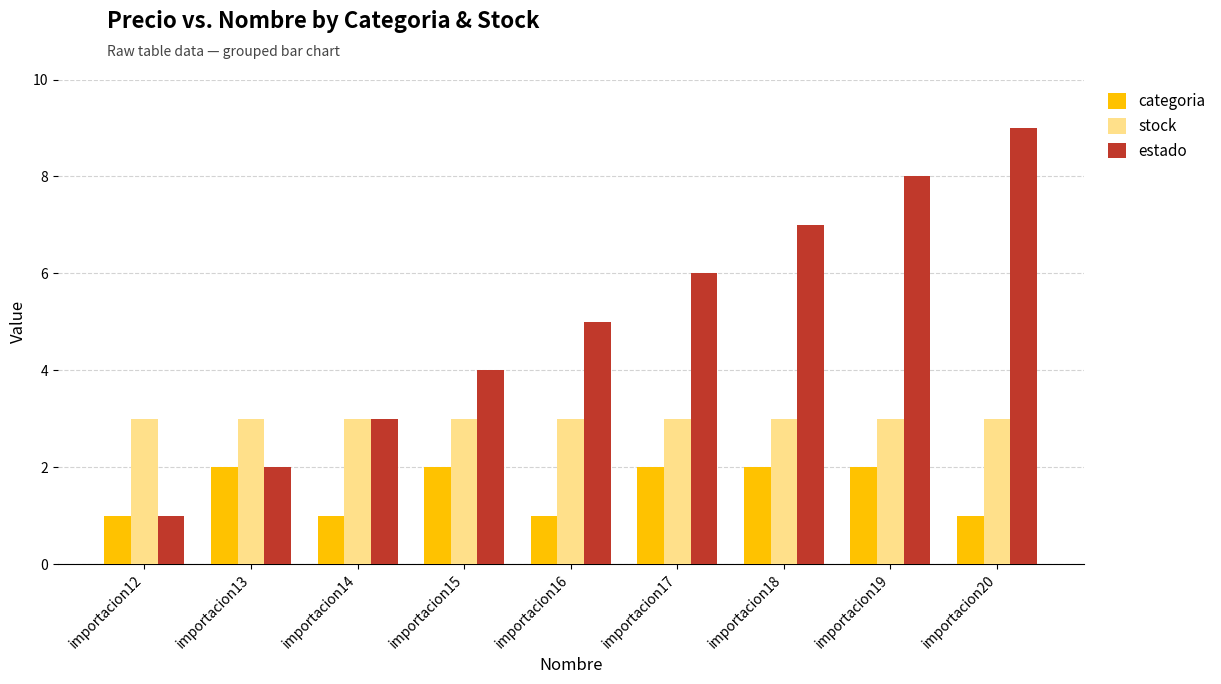

What is the difference between the highest and lowest values at importacion17?

4